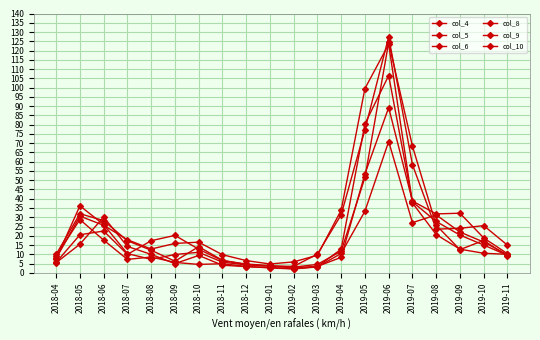

How many data points does each series have?

20